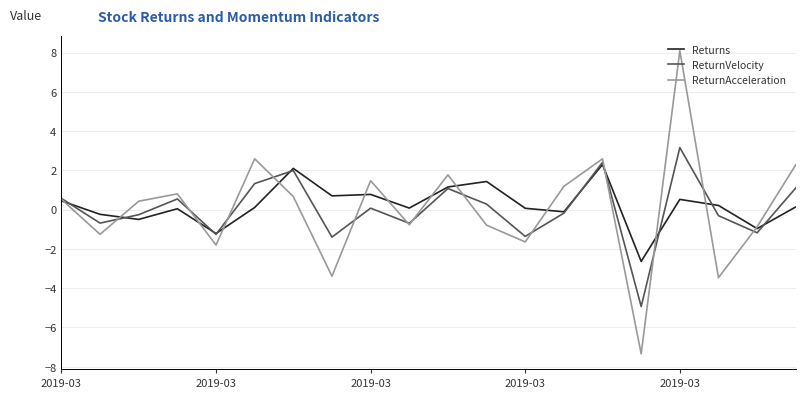

What are all the series names shown in the legend?

Returns, ReturnVelocity, ReturnAcceleration